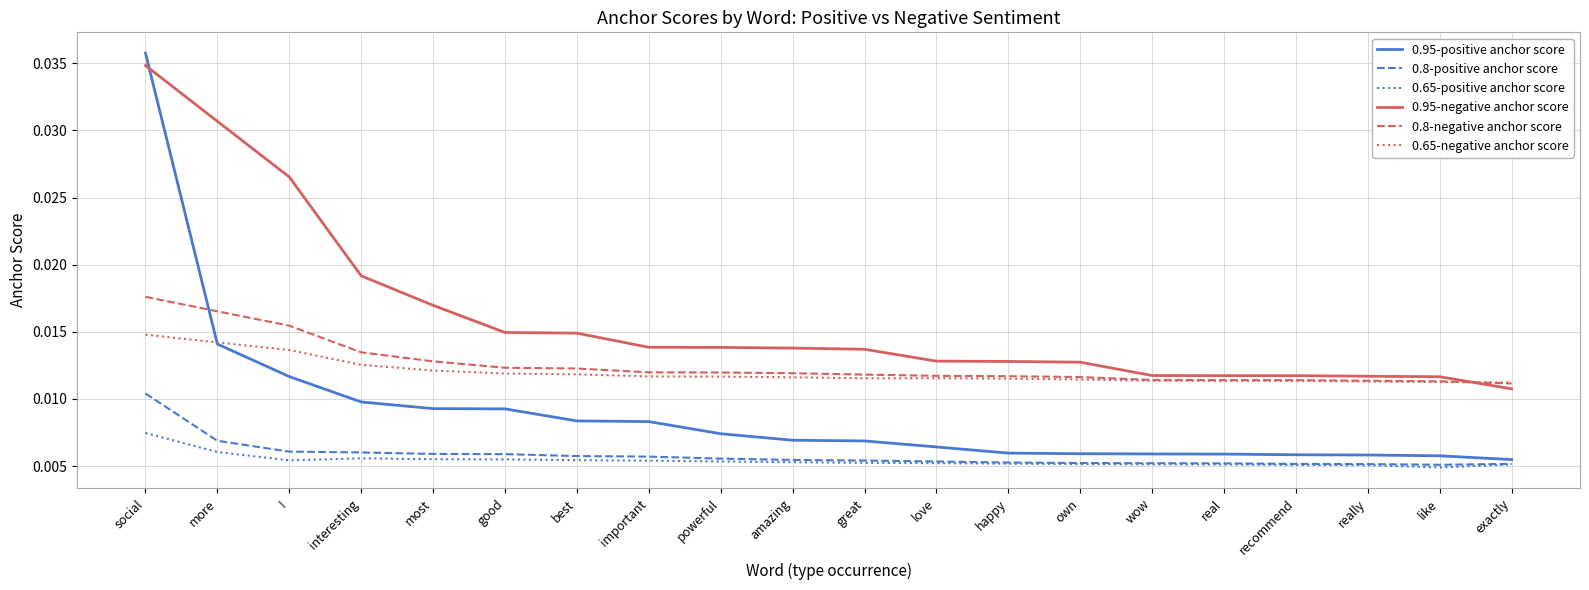

Is the value of 0.65-negative anchor score at powerful greater than the value of 0.65-positive anchor score at wow?

Yes